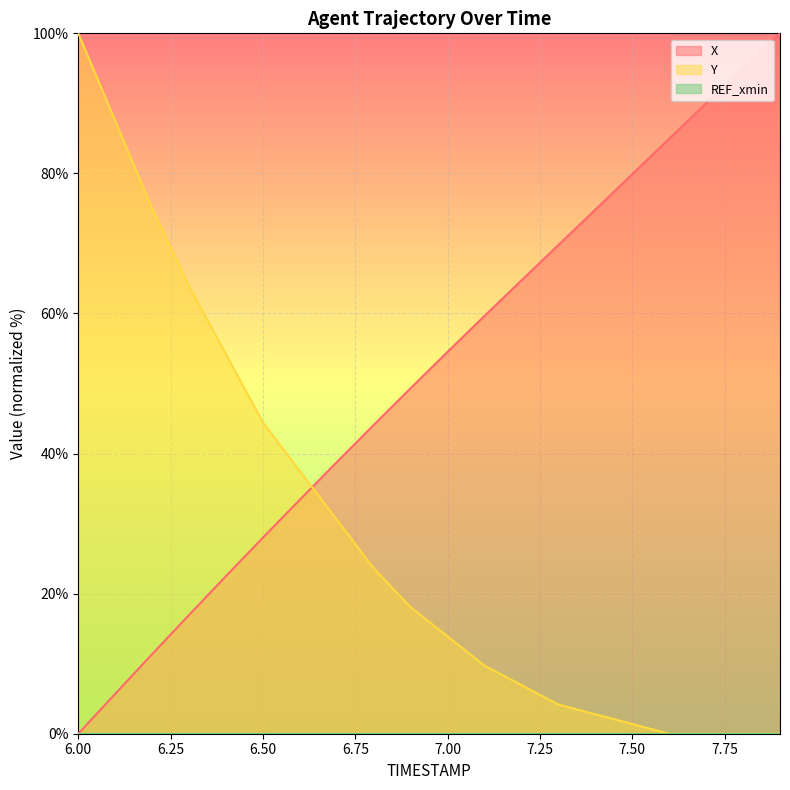

Between 6.4 and 7.6, which series saw the biggest shift?

X